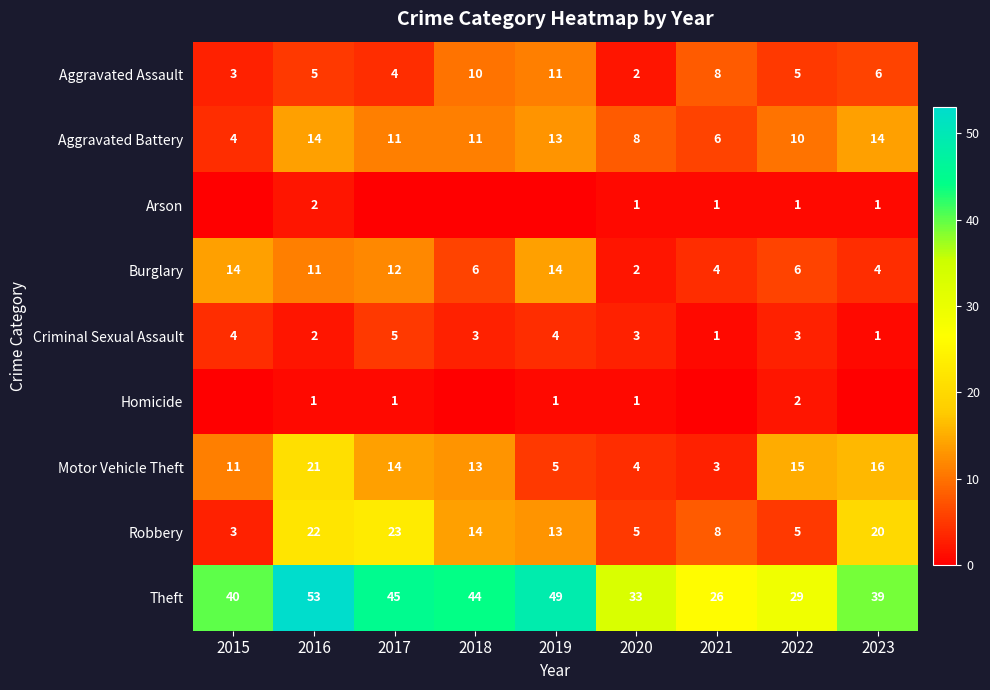

What is the total value across all series at 2022?

76